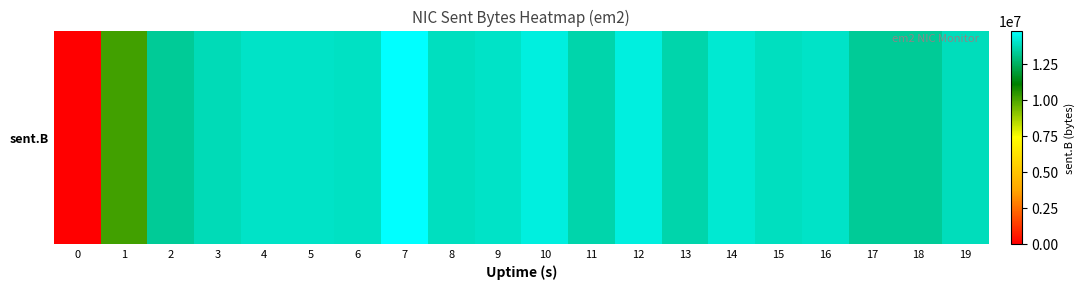

Which has a higher value, 0 or 11?

11